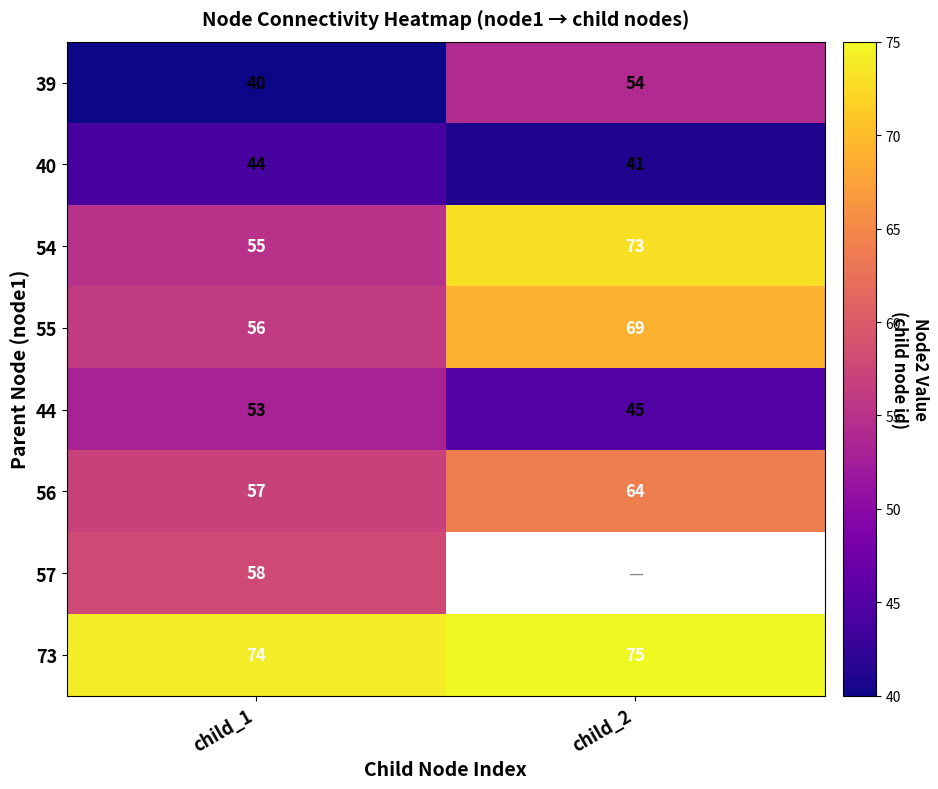

Rank the categories by 54 value from lowest to highest.

child_1, child_2